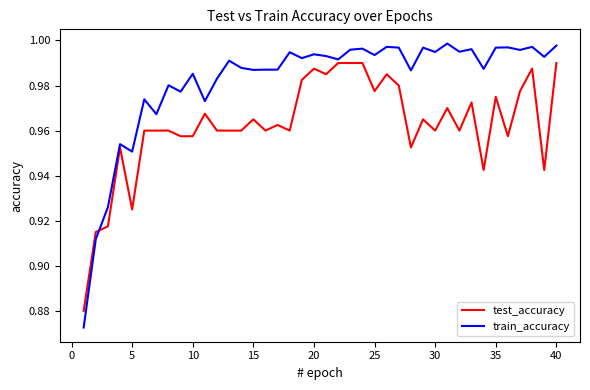

List the series in order of their overall mean, lowest first.

test_accuracy, train_accuracy